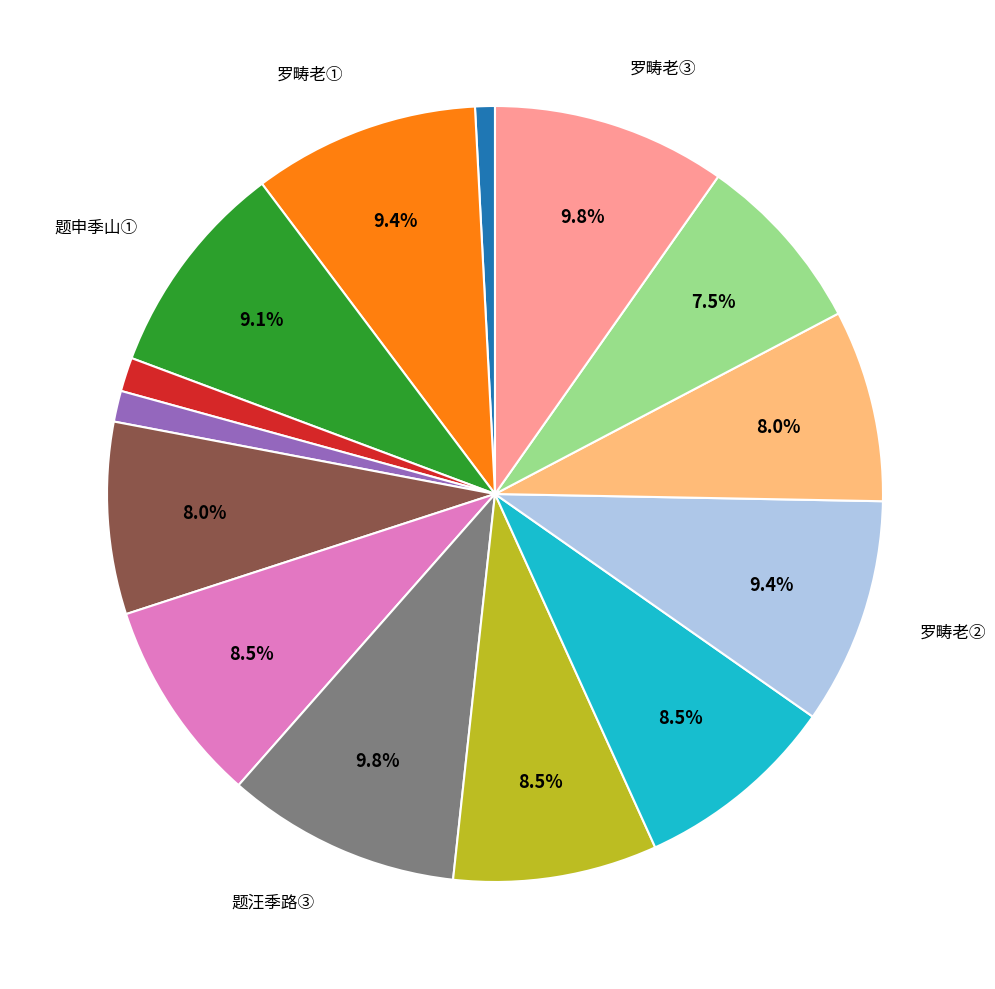

Does any single category account for the majority?

No